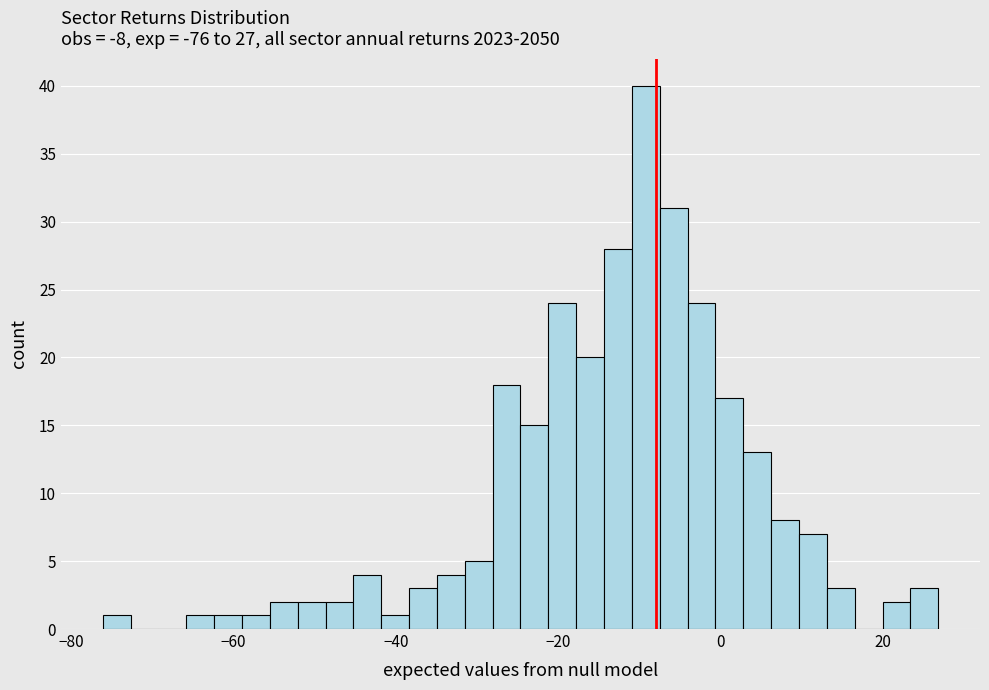

Read against the x-axis, roughly where is the centre of the tallest bar?

-10